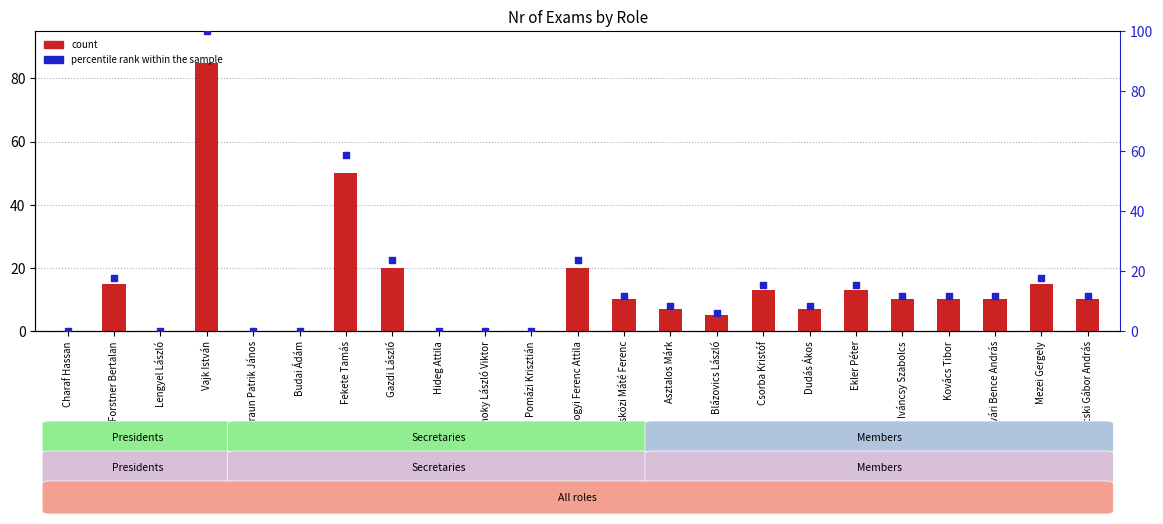

What are all the series names shown in the legend?

count, percentile rank within the sample